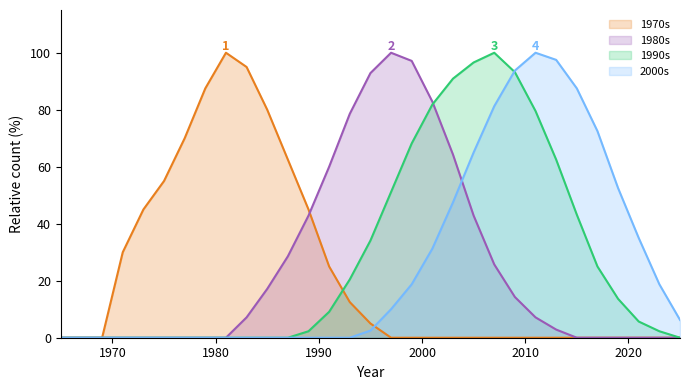

What is the maximum value shown in the chart?

100.0